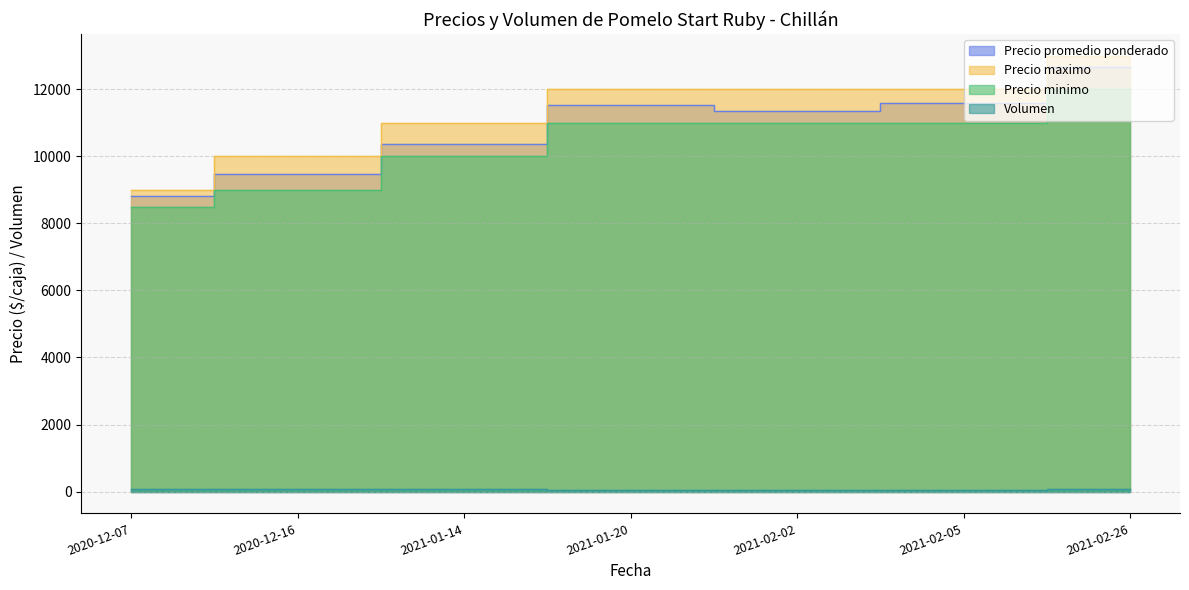

The value of Precio promedio ponderado at 2021-02-26 is 12667. True or false?

True